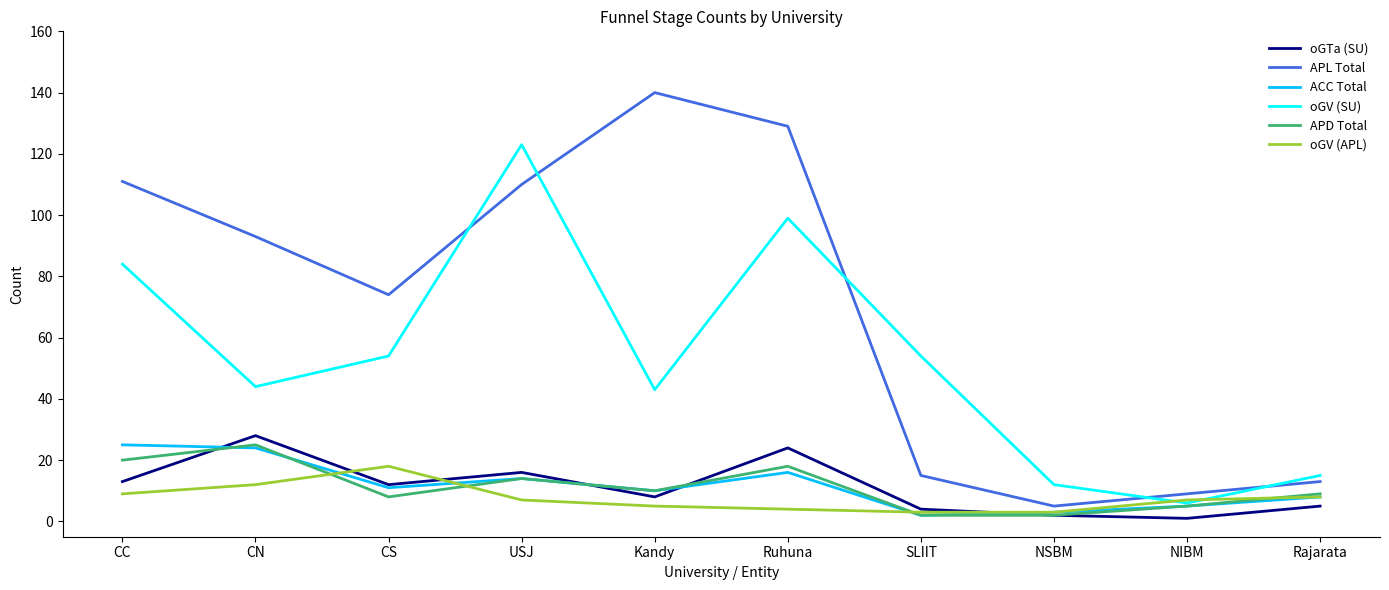

In APL Total, how many points are higher than both neighbors (excluding endpoints)?

1